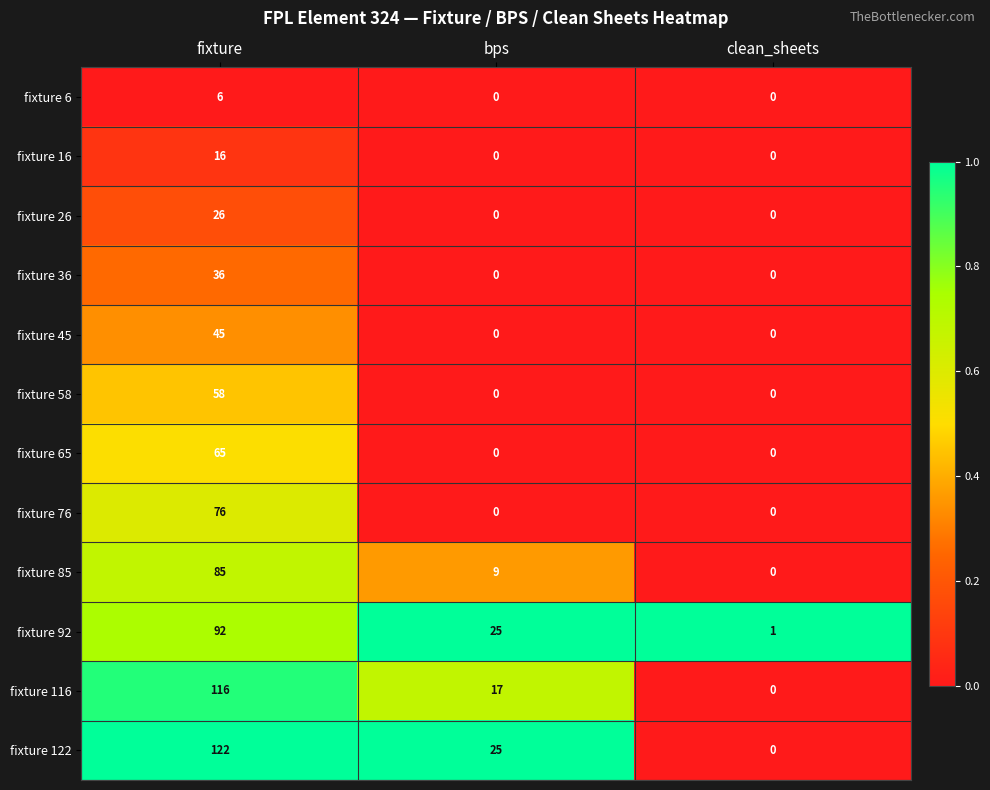

What is the total value across all series at fixture?

743